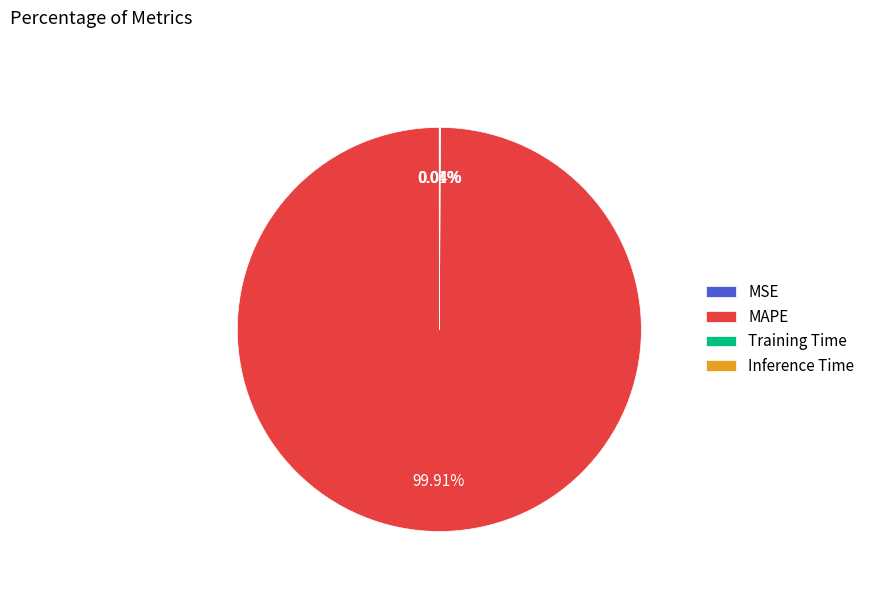

What is the largest slice in the pie chart?

MAPE